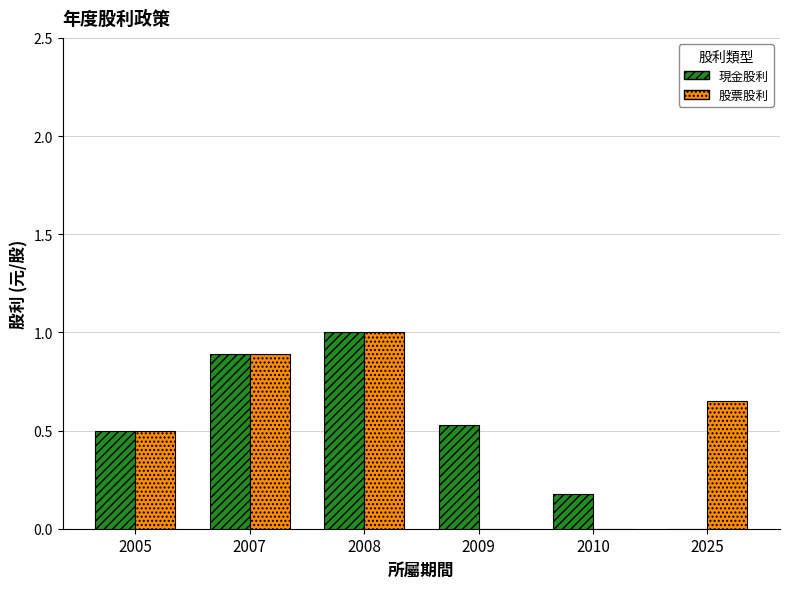

Which category has the highest value in the 現金股利 series?

2008